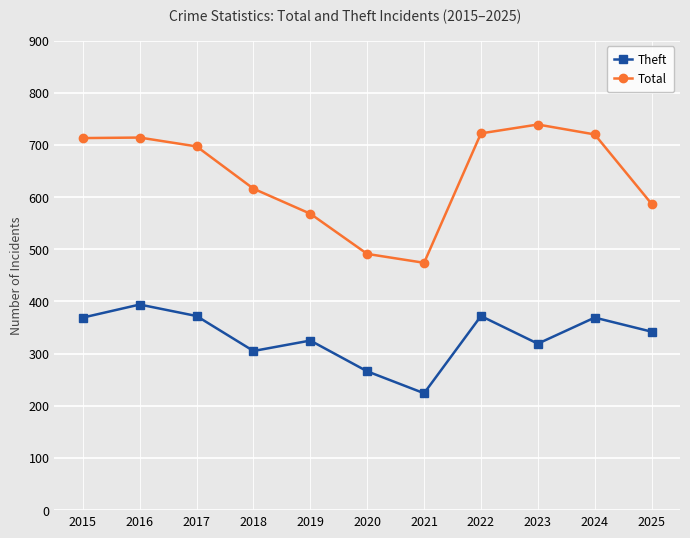

How many interior local peaks does the Theft series have?

4